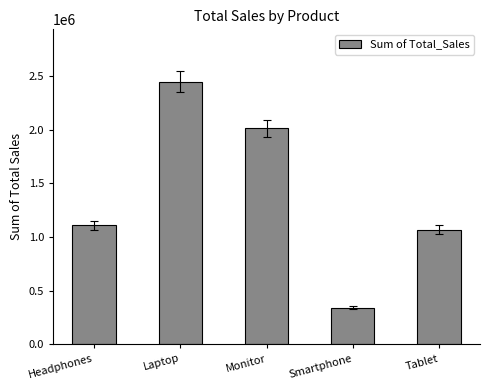

True or false: the data shows 338566 at Smartphone.

True